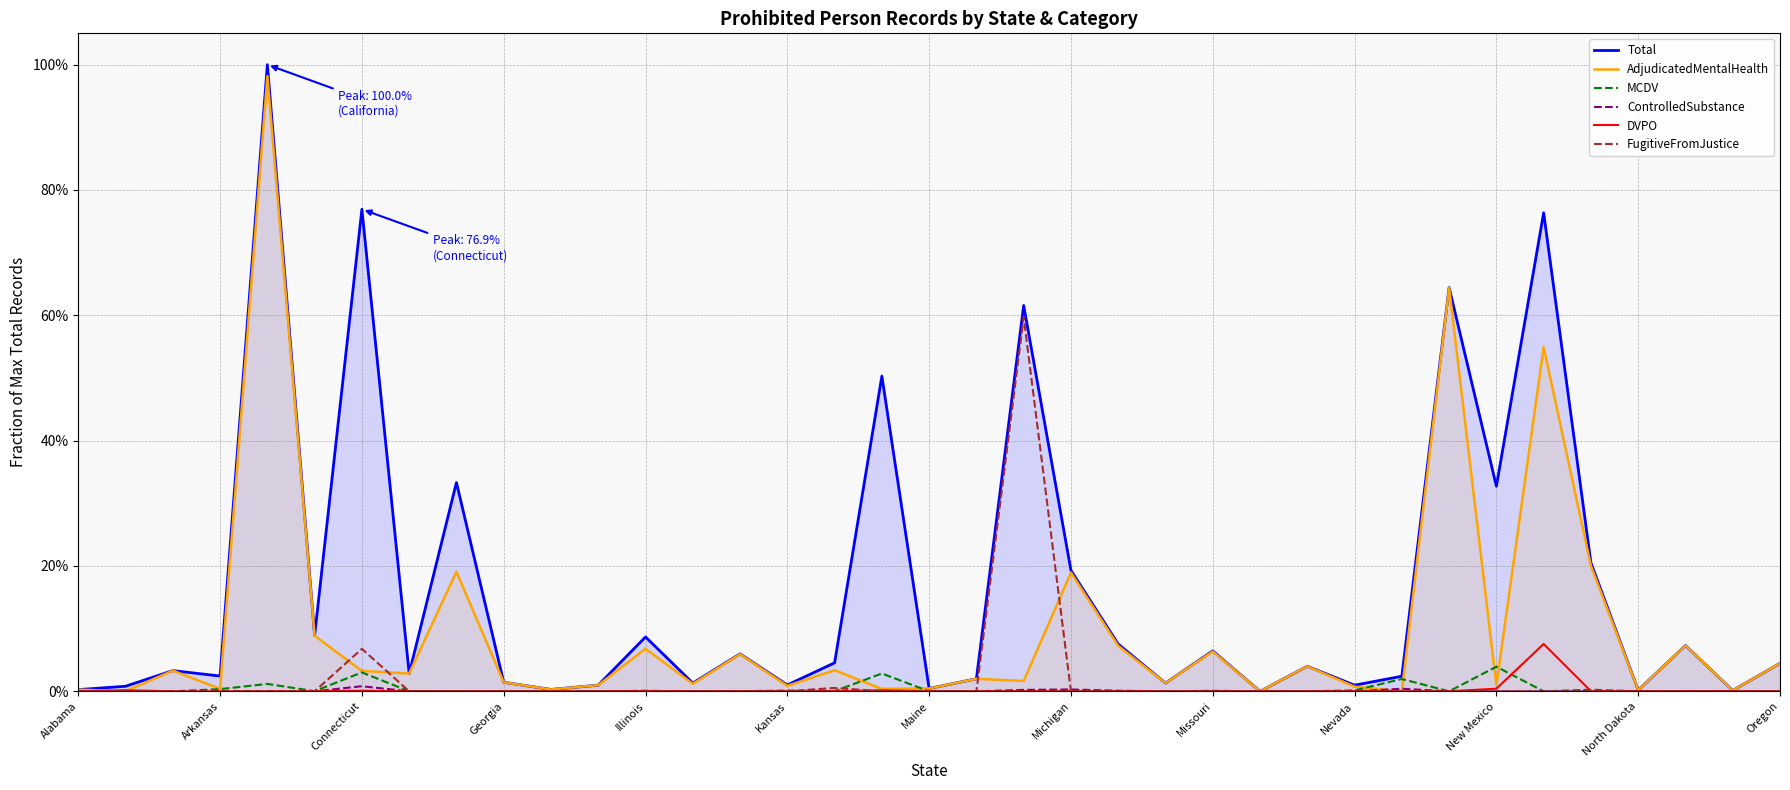

How many categories are shown in the chart?

37